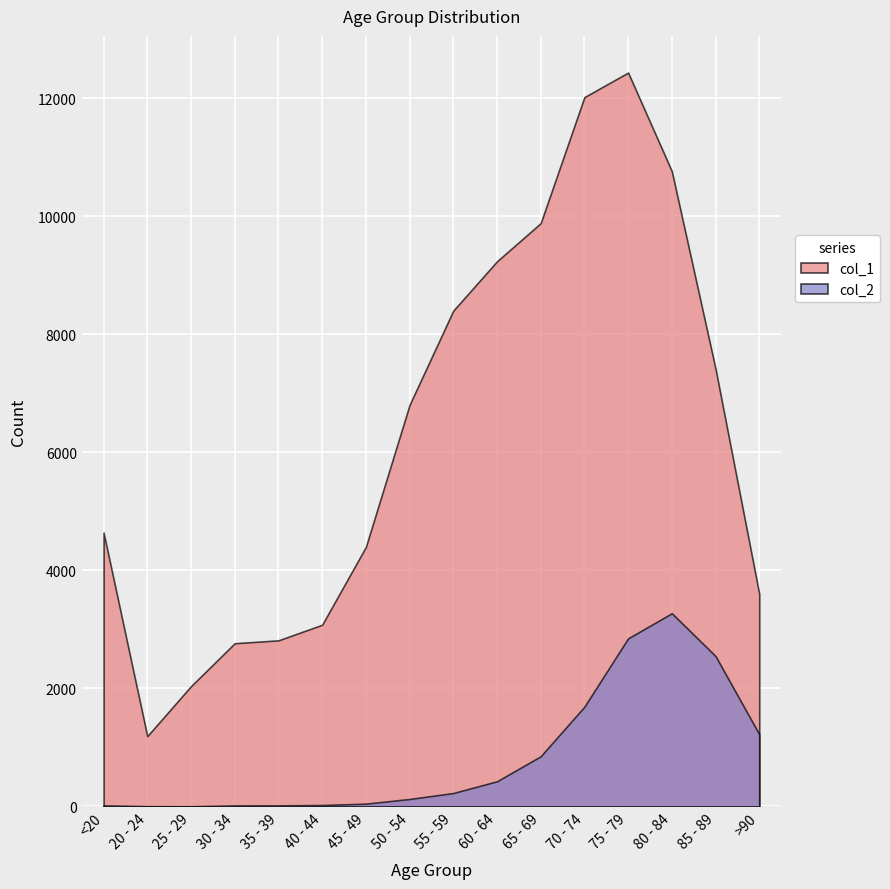

Which has a higher value, 35 - 39 or 50 - 54?

50 - 54